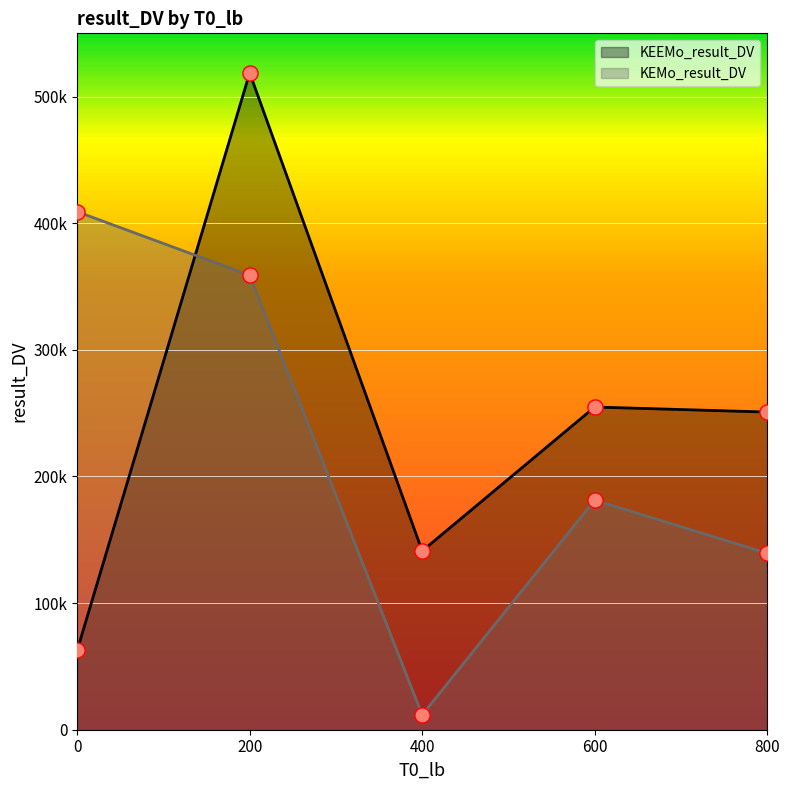

At how many categories does at least one series exceed 432851?

1